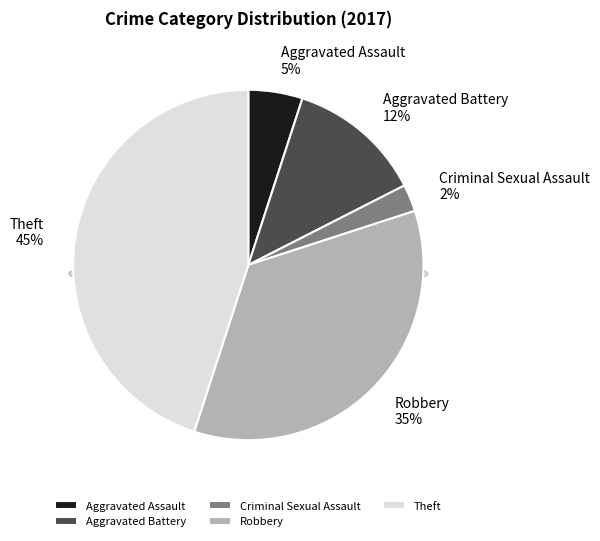

To the nearest percent, what is the average slice percentage?

20%